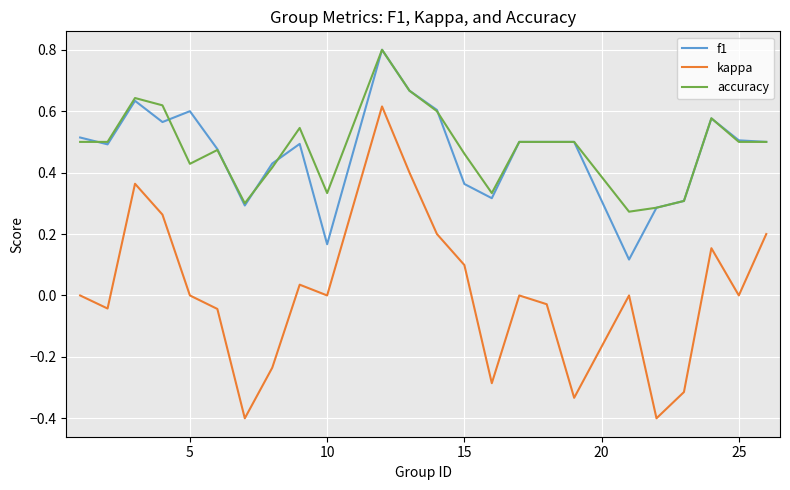

Is this an area chart (filled region under the line)?

No